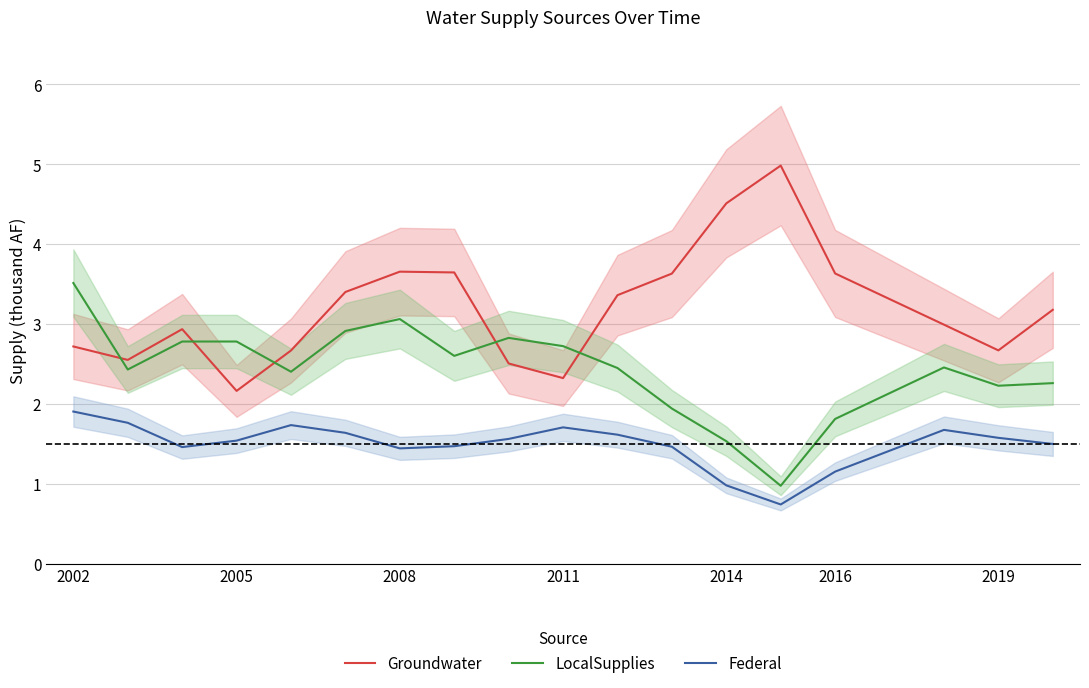

What is the value of the LocalSupplies point at the 8th from the left?

2.6